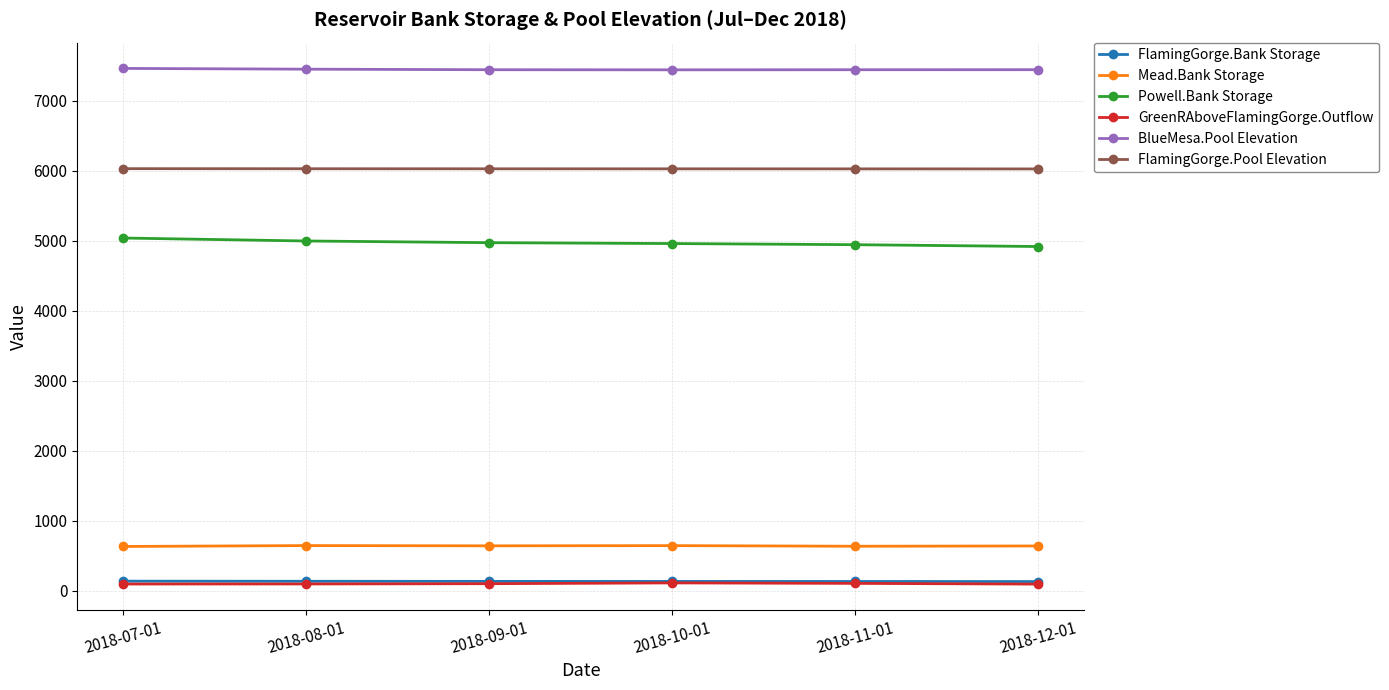

What is the sum of all GreenRAboveFlamingGorge.Outflow values?

602.0